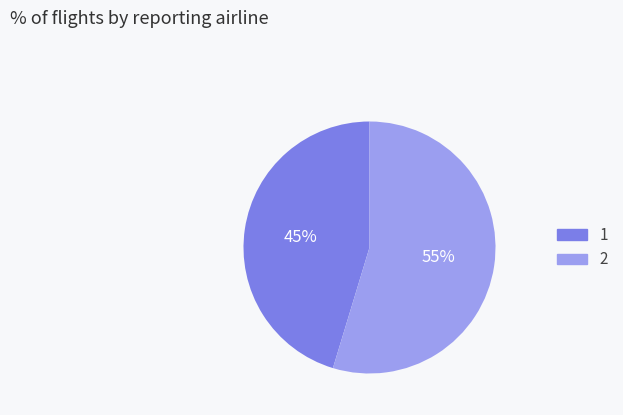

To the nearest percent, what is the average slice percentage?

50%